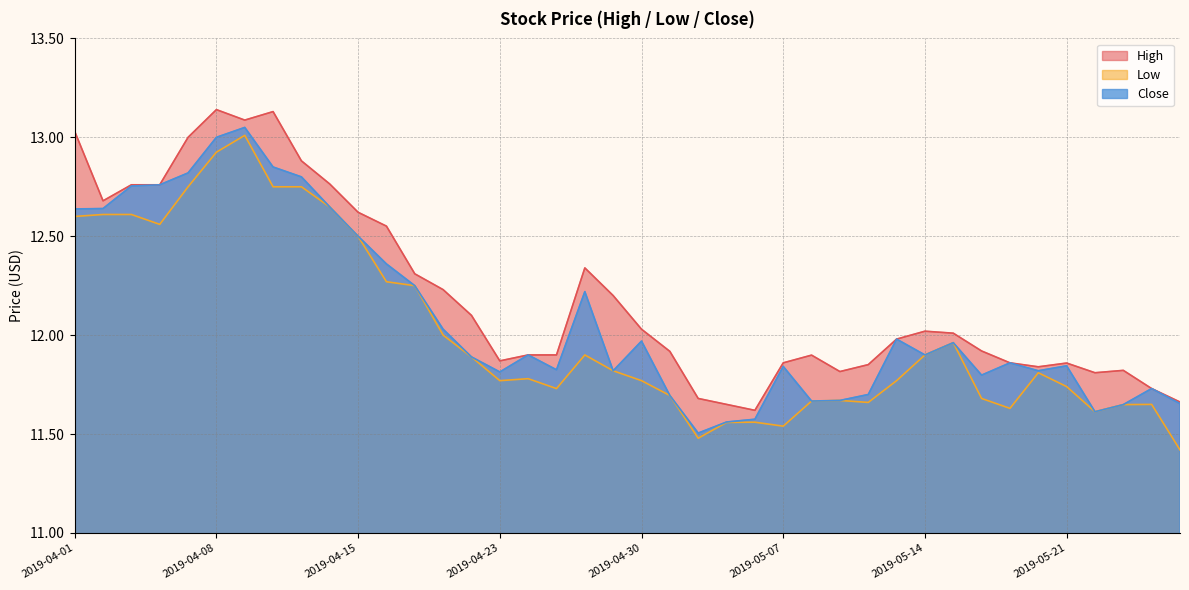

Does the chart display data point markers on the line(s)?

No